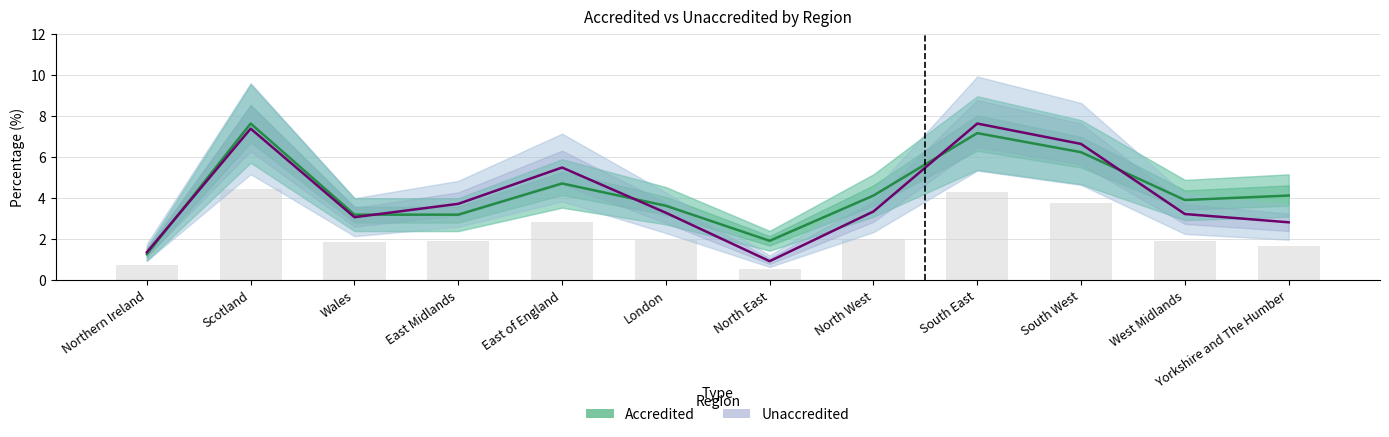

What is the maximum value shown in the chart?

7.6